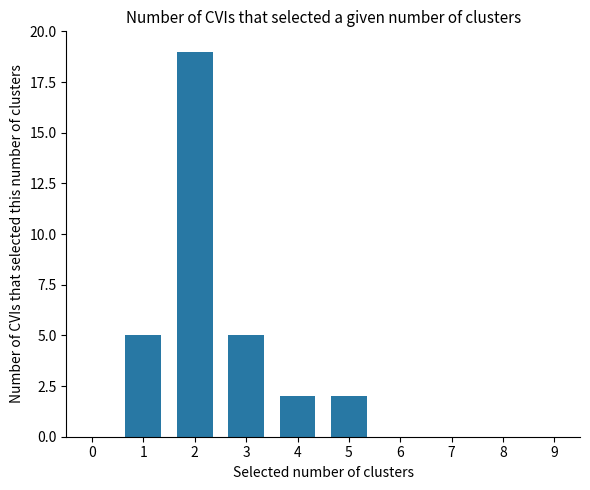

Which has a higher value, 3 or 8?

3